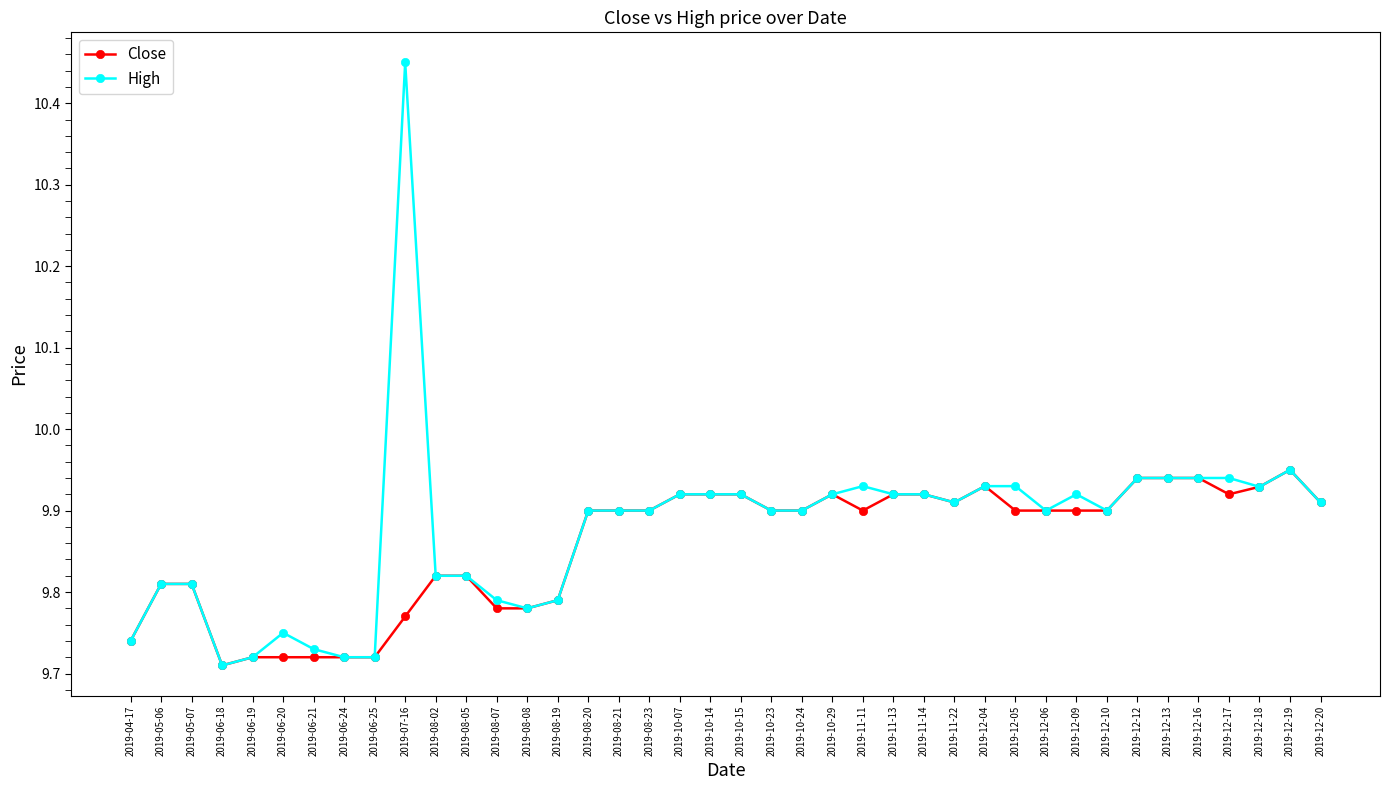

What is the label of the 40th point from the right?

2019-04-17